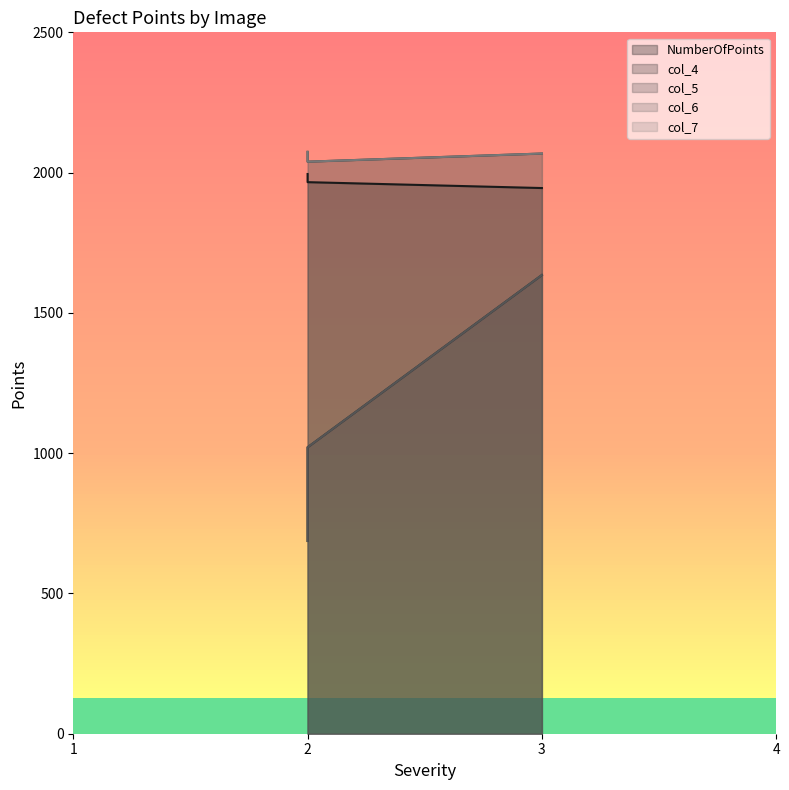

What are all the series names shown in the legend?

NumberOfPoints, col_4, col_5, col_6, col_7